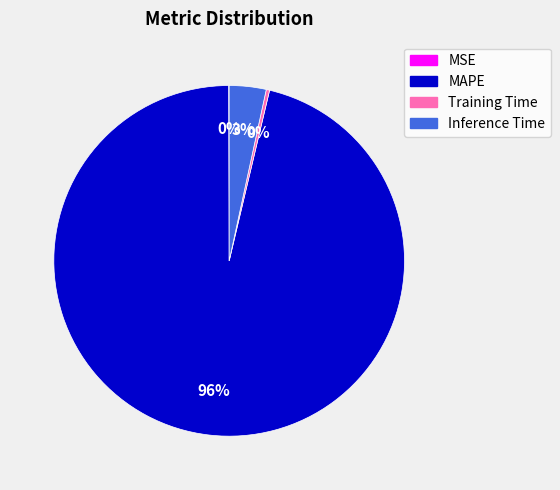

What is the majority slice?

MAPE